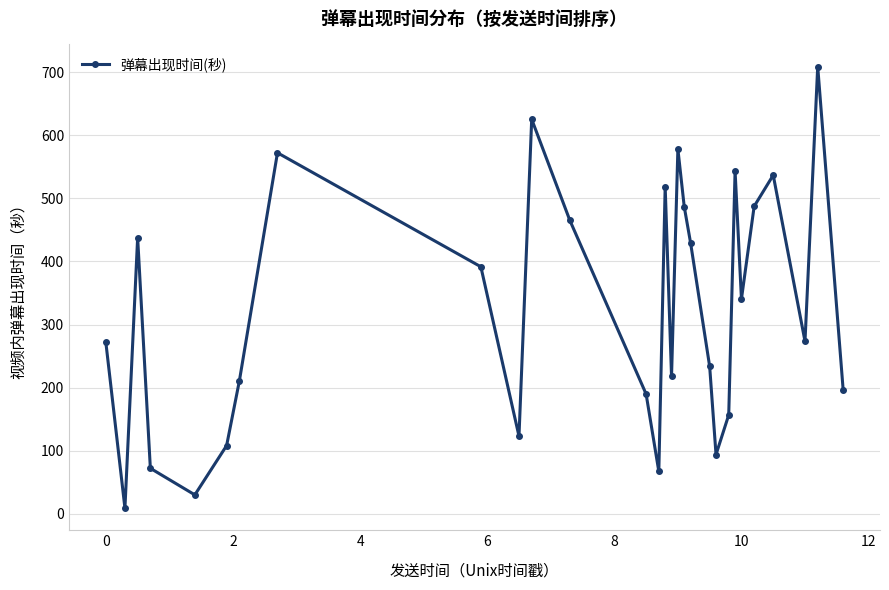

What is the greatest value displayed?

709.1